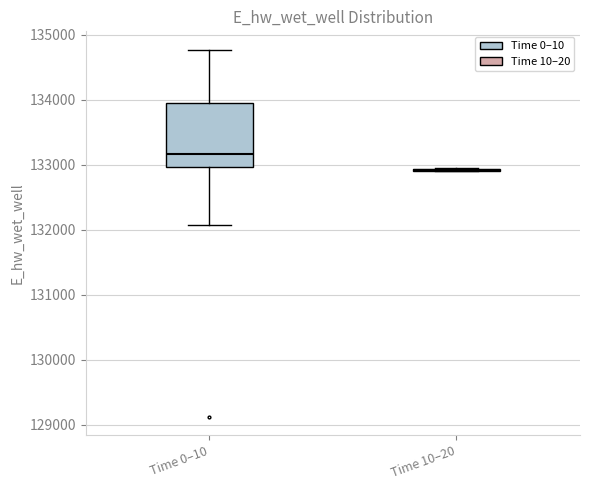

Where does the lower whisker of the box for Time 0–10 end on the y-axis? The values are not printed on the chart, so give them approximately, as read against the axis.

132100